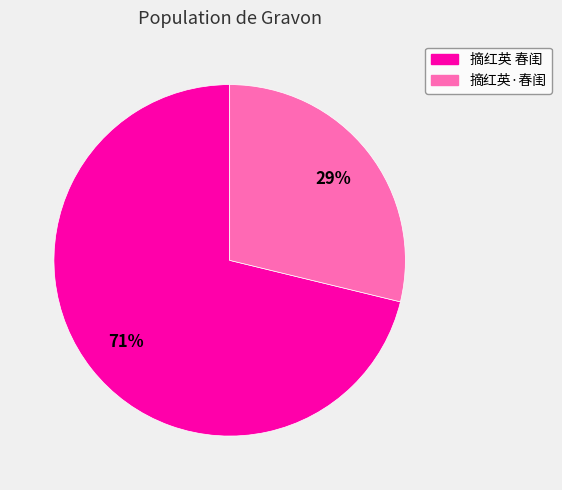

To the nearest percent, what is the difference between the 摘红英 春闺 and 摘红英·春闺 slice percentages?

42%